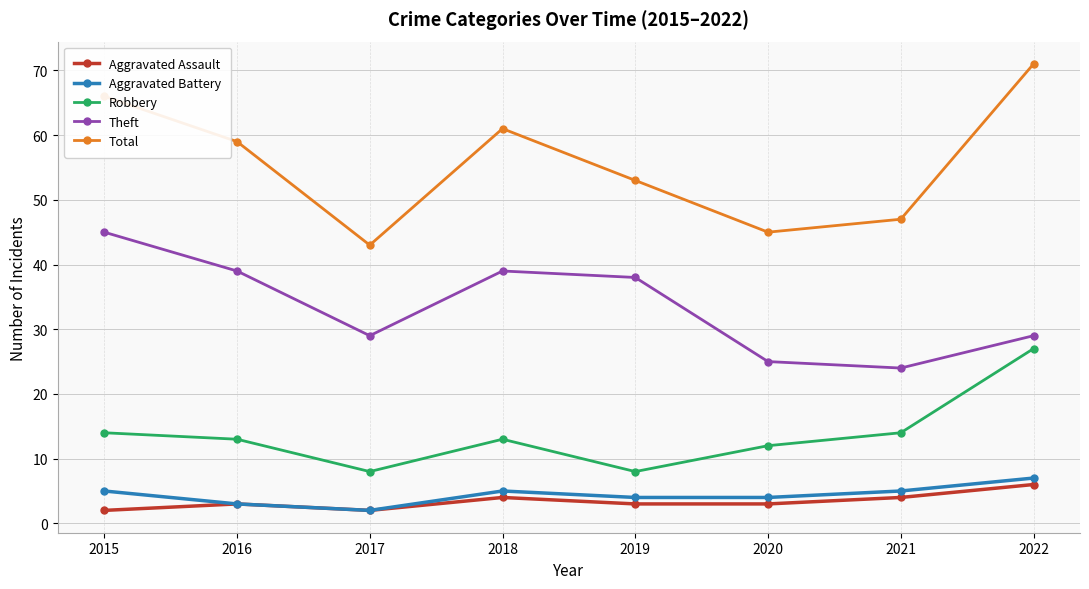

Reading left to right, what are all the values shown in this chart?

Aggravated Assault: 2	3	2	4	3	3	4	6
Aggravated Battery: 5	3	2	5	4	4	5	7
Robbery: 14	13	8	13	8	12	14	27
Theft: 45	39	29	39	38	25	24	29
Total: 66	59	43	61	53	45	47	71